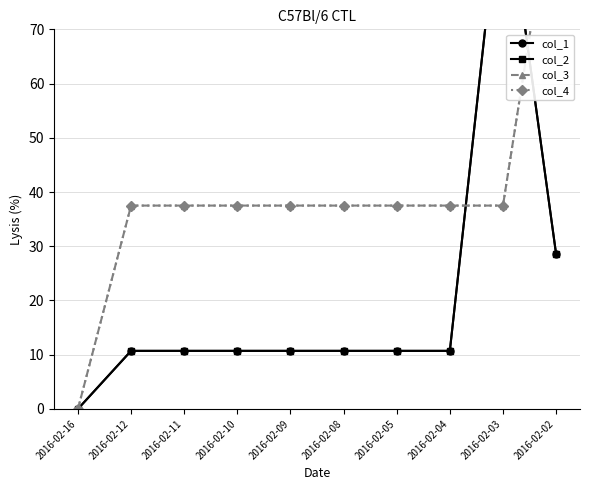

What is the spread (max minus min) of values at 2016-02-10?

26.8